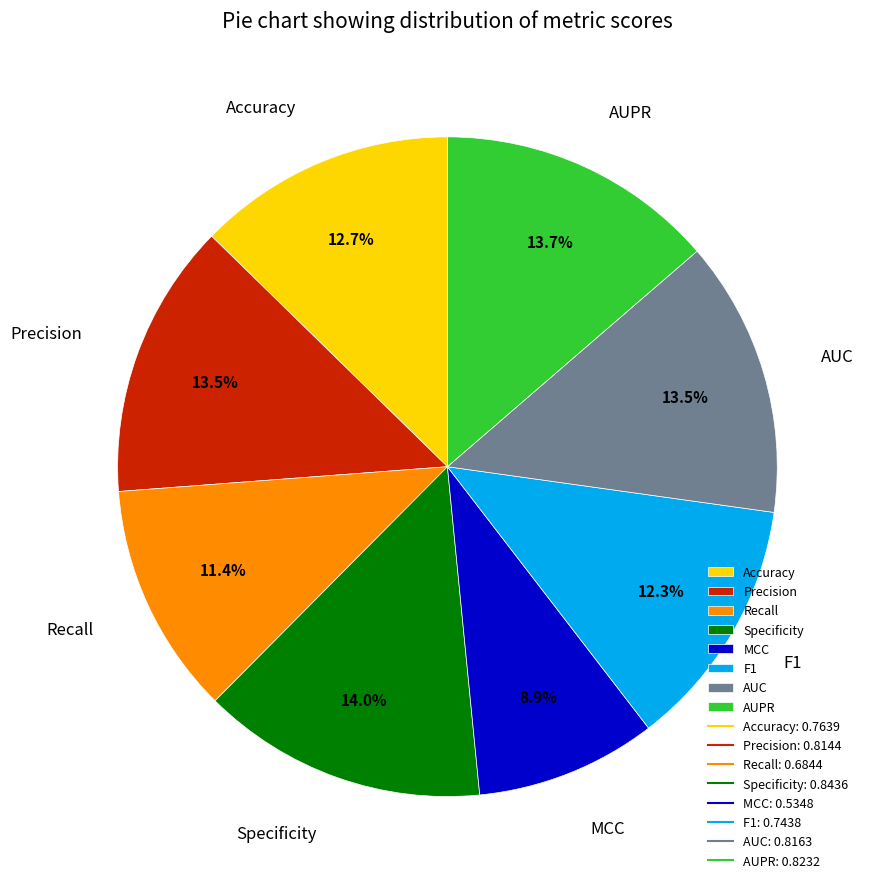

Does AUPR account for over 50% of the chart?

No